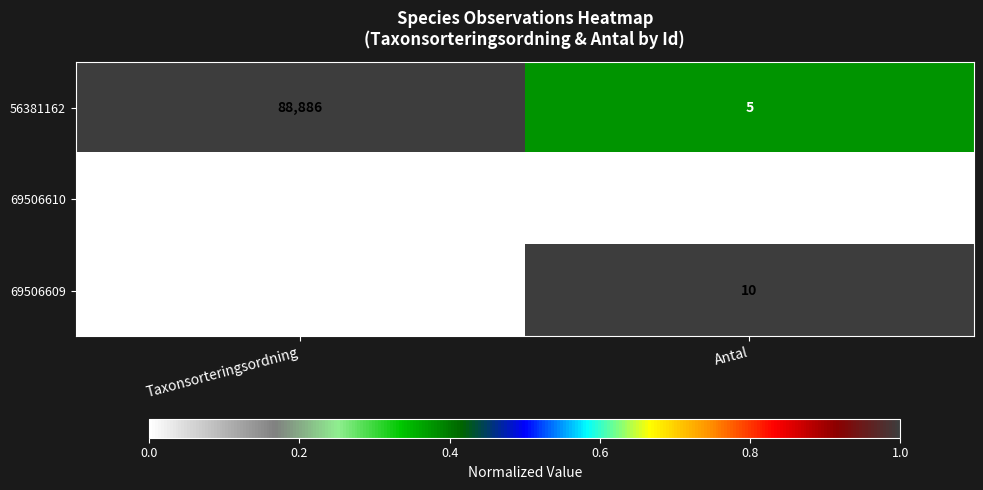

What is the minimum value for 56381162?

5